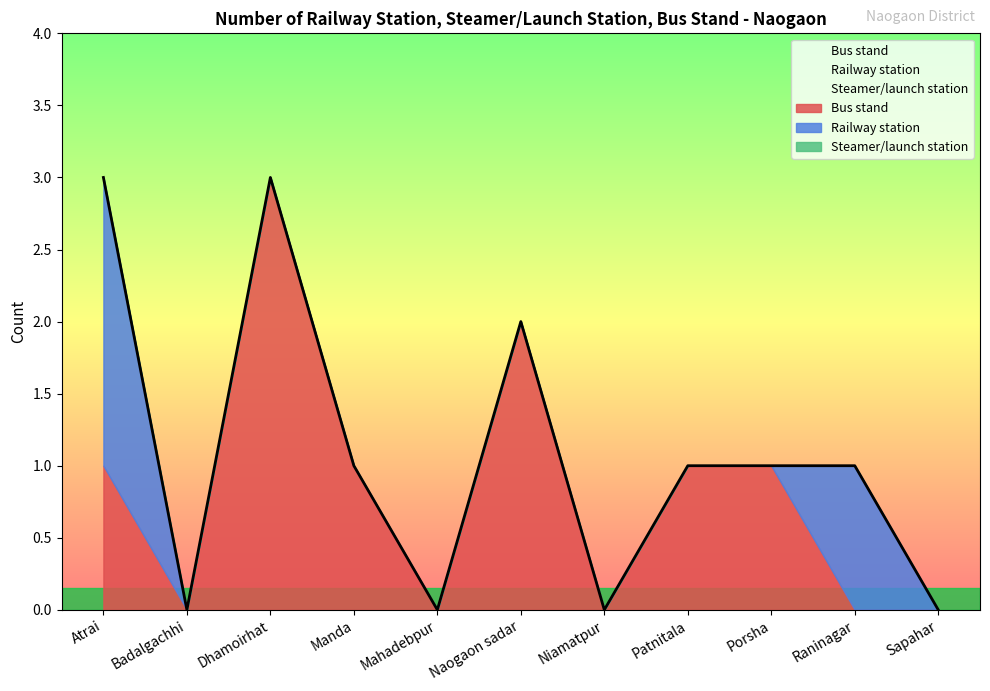

At how many categories does at least one series exceed 1?

3